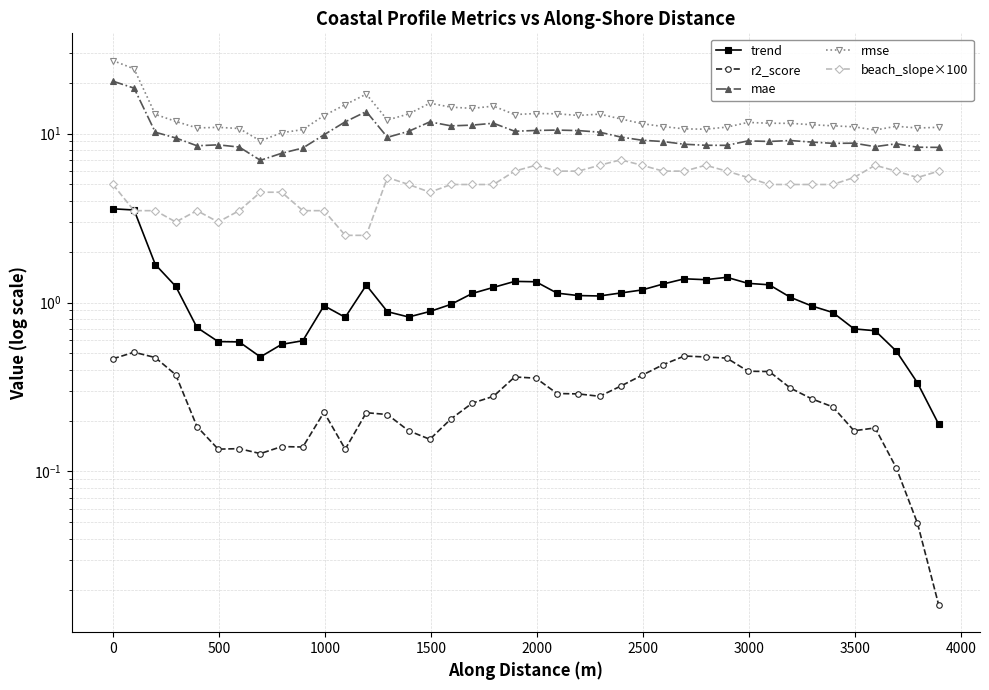

Reading right to left, transcribe all the data shown in this chart.

trend: 0.2	0.3	0.5	0.7	0.7	0.9	1.0	1.1	1.3	1.3	1.4	1.4	1.4	1.3	1.2	1.1	1.1	1.1	1.1	1.3	1.3	1.2	1.1	1.0	0.9	0.8	0.9	1.3	0.8	1.0	0.6	0.6	0.5	0.6	0.6	0.7	1.2	1.7	3.5	3.6
r2_score: 0.0	0.0	0.1	0.2	0.2	0.2	0.3	0.3	0.4	0.4	0.5	0.5	0.5	0.4	0.4	0.3	0.3	0.3	0.3	0.4	0.4	0.3	0.3	0.2	0.2	0.2	0.2	0.2	0.1	0.2	0.1	0.1	0.1	0.1	0.1	0.2	0.4	0.5	0.5	0.5
mae: 8.3	8.3	8.7	8.4	8.8	8.8	8.9	9.1	9.0	9.1	8.5	8.5	8.7	9.0	9.1	9.5	10.2	10.4	10.5	10.4	10.3	11.5	11.2	11.1	11.7	10.3	9.5	13.5	11.7	9.8	8.2	7.7	7.0	8.3	8.6	8.5	9.4	10.2	18.6	20.5
rmse: 10.9	10.8	11.1	10.5	11.0	11.1	11.3	11.5	11.5	11.7	10.9	10.6	10.7	11.0	11.5	12.2	13.0	12.8	13.1	13.2	13.0	14.6	14.1	14.3	15.1	13.1	12.0	17.1	14.8	12.8	10.6	10.1	9.1	10.7	10.9	10.8	11.8	13.0	24.2	27.1
beach_slope×100: 6.0	5.5	6.0	6.5	5.5	5.0	5.0	5.0	5.0	5.5	6.0	6.5	6.0	6.0	6.5	7.0	6.5	6.0	6.0	6.5	6.0	5.0	5.0	5.0	4.5	5.0	5.5	2.5	2.5	3.5	3.5	4.5	4.5	3.5	3.0	3.5	3.0	3.5	3.5	5.0